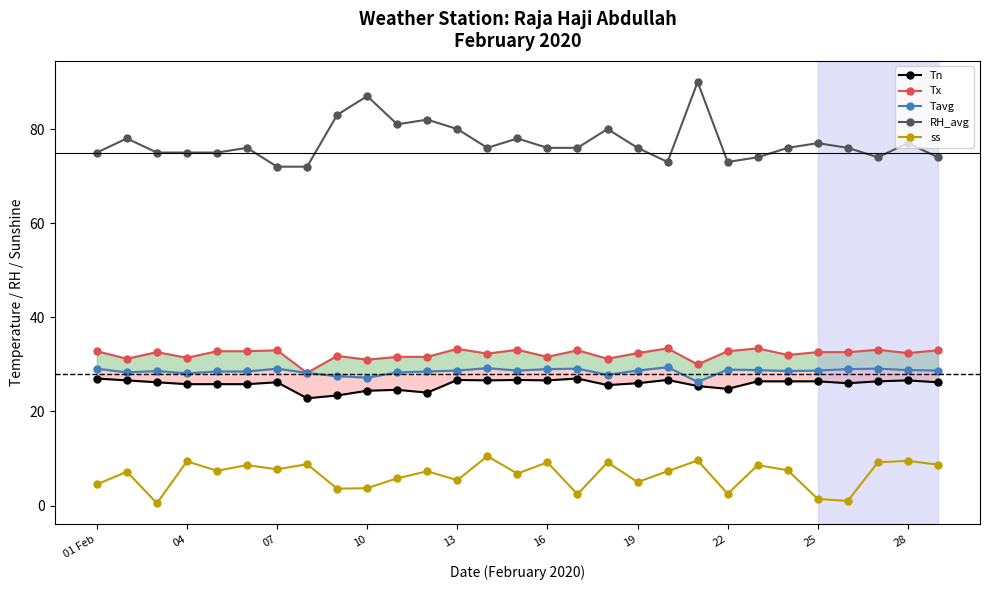

Reading right to left, extract all data points from this chart.

Tn: 26.2	26.6	26.4	26.0	26.4	26.4	26.4	24.8	25.4	26.7	26.0	25.6	27.0	26.6	26.7	26.6	26.7	24.0	24.6	24.4	23.4	22.8	26.2	25.8	25.8	25.8	26.2	26.6	27.0
Tx: 33.0	32.4	33.1	32.6	32.6	32.0	33.4	32.8	30.0	33.4	32.4	31.2	33.0	31.6	33.1	32.3	33.3	31.6	31.6	31.0	31.8	28.2	33.0	32.8	32.8	31.4	32.6	31.2	32.8
Tavg: 28.7	28.8	29.1	29.0	28.7	28.6	28.8	28.9	26.3	29.4	28.7	27.8	29.1	29.0	28.7	29.2	28.7	28.5	28.3	27.2	27.5	28.2	29.1	28.5	28.5	28.1	28.6	28.3	29.1
RH_avg: 74.0	77.0	74.0	76.0	77.0	76.0	74.0	73.0	90.0	73.0	76.0	80.0	76.0	76.0	78.0	76.0	80.0	82.0	81.0	87.0	83.0	72.0	72.0	76.0	75.0	75.0	75.0	78.0	75.0
ss: 8.7	9.5	9.2	1.0	1.4	7.5	8.6	2.5	9.6	7.3	5.0	9.2	2.4	9.2	6.8	10.5	5.4	7.3	5.8	3.7	3.6	8.8	7.7	8.6	7.4	9.4	0.5	7.2	4.5